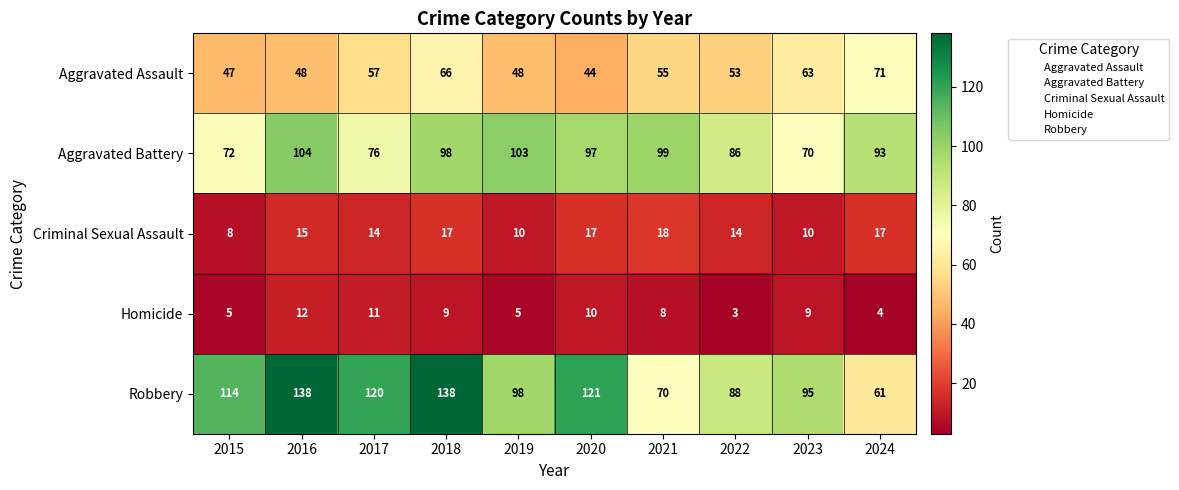

What is the highest value of the Robbery series?

138